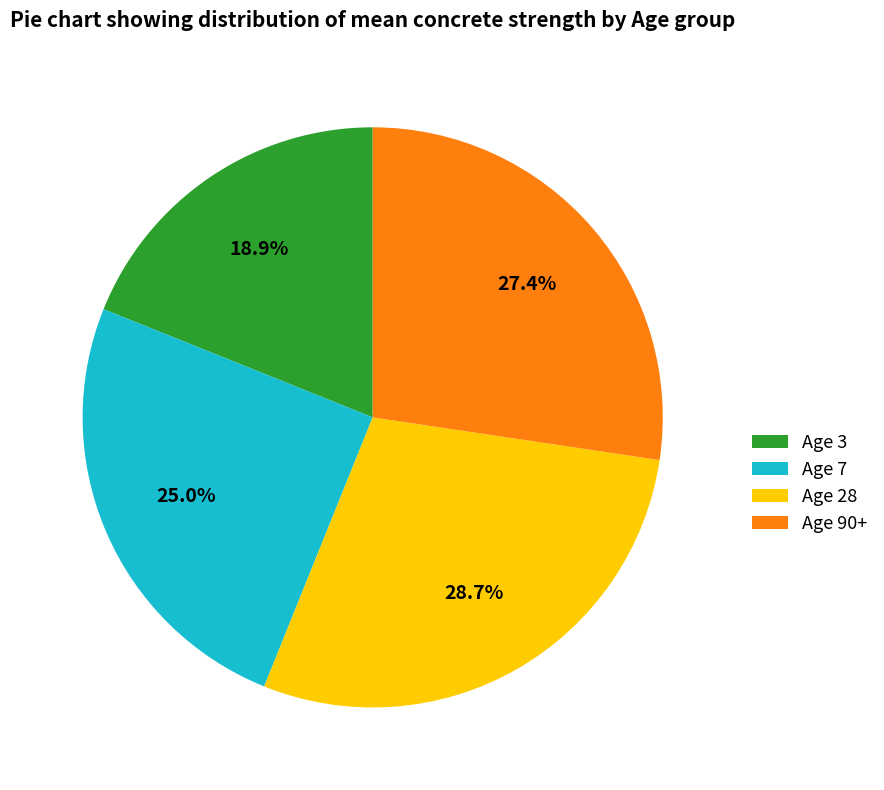

Rank the categories by value from lowest to highest.

Age 3, Age 7, Age 90+, Age 28